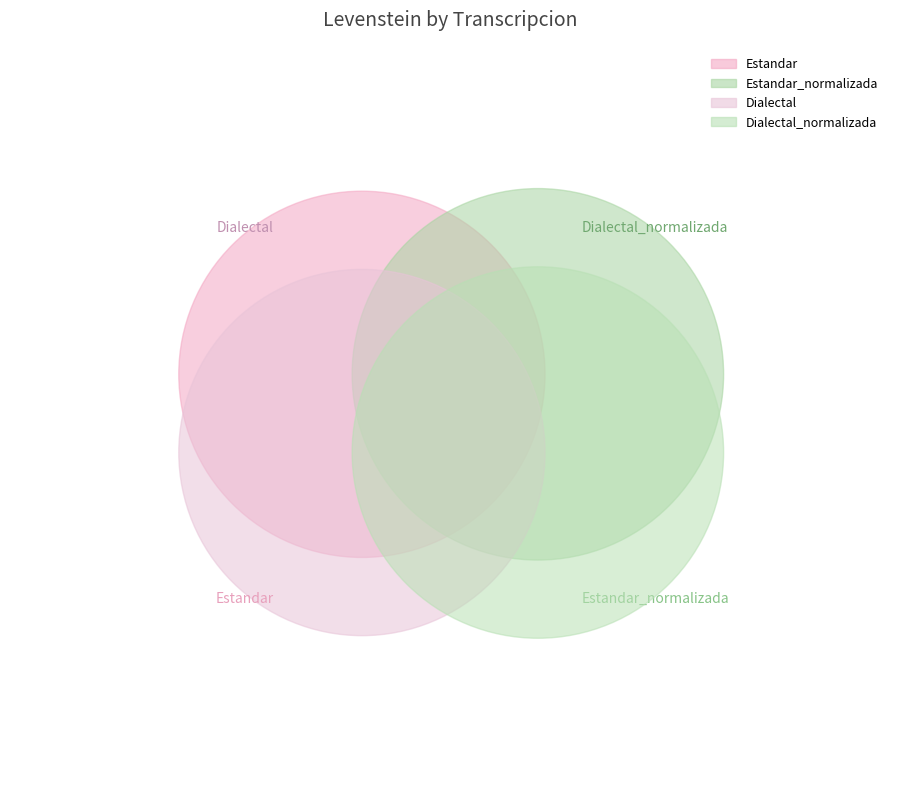

Which category has the smallest portion of the pie?

Estandar